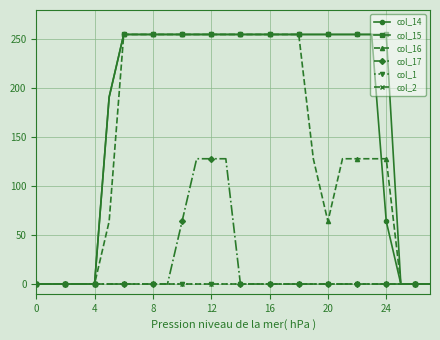

Which category has the highest value across all series?

24